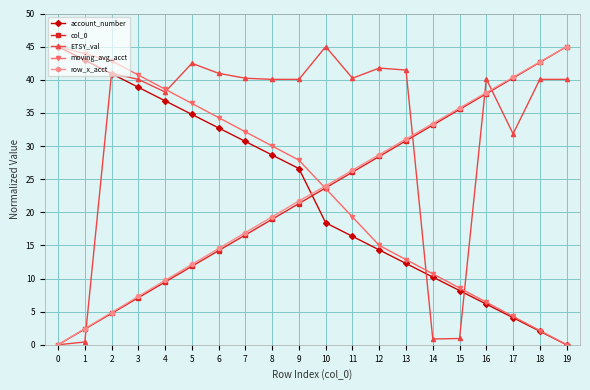

What is the difference between the moving_avg_acct values at 10 and 5?

12.9